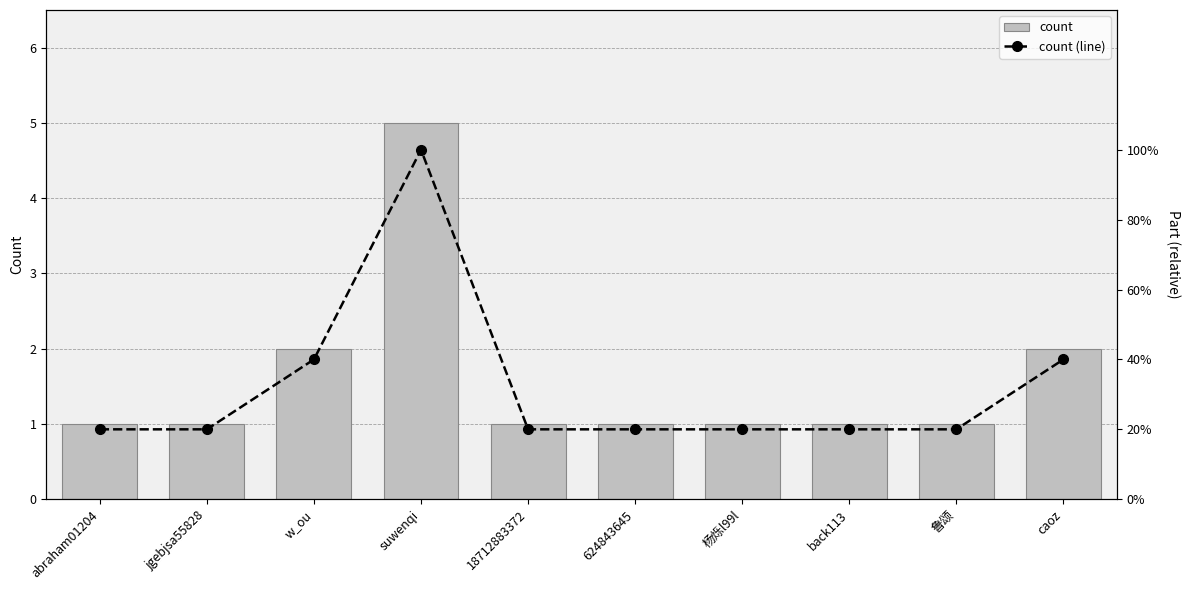

What is the lowest value of the count (line) series?

1